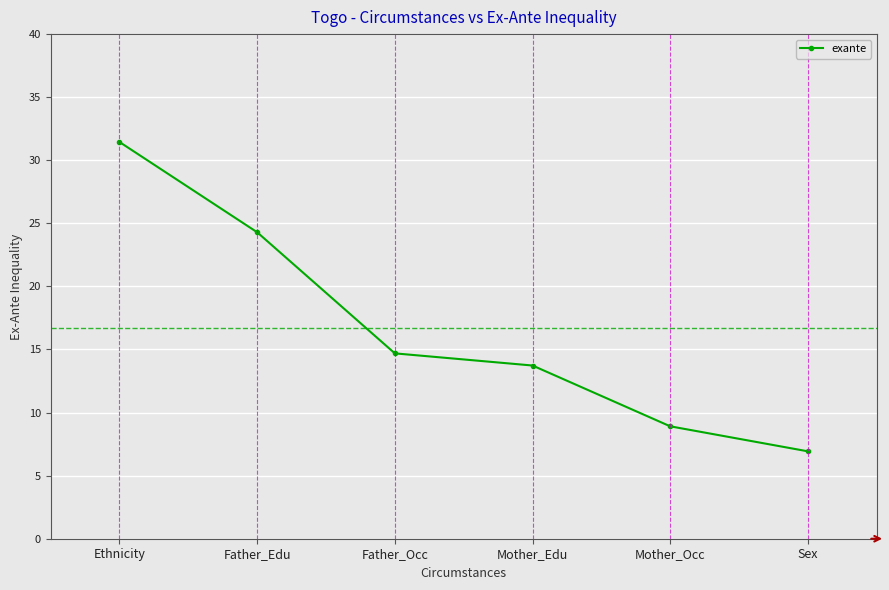

Which category has the lowest value across all series?

Sex